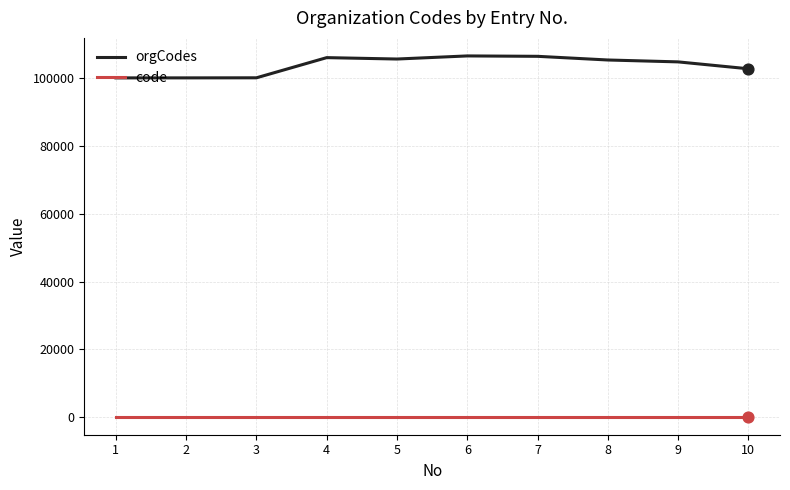

At how many categories does at least one series exceed 55814?

10